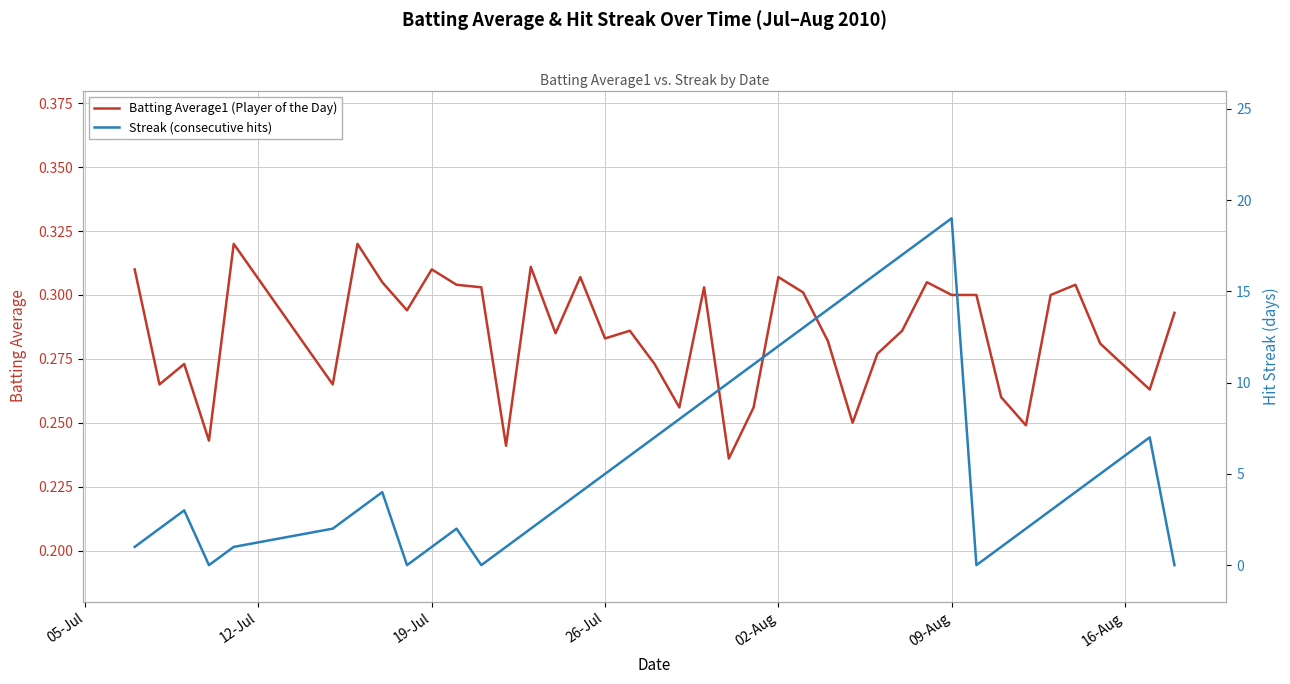

At how many categories does at least one series exceed 15?

4